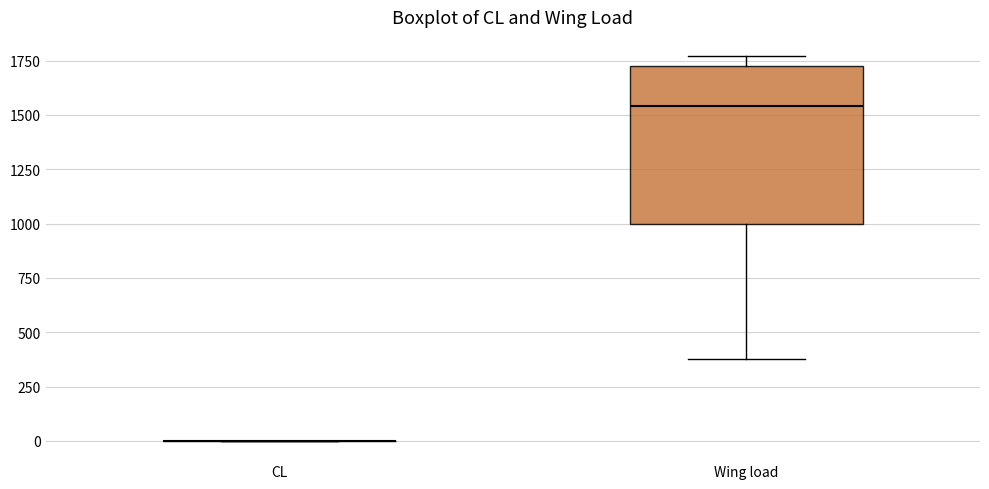

Where is the upper edge of the box for Wing load on the y-axis? The values are not printed on the chart, so give them approximately, as read against the axis.

1750